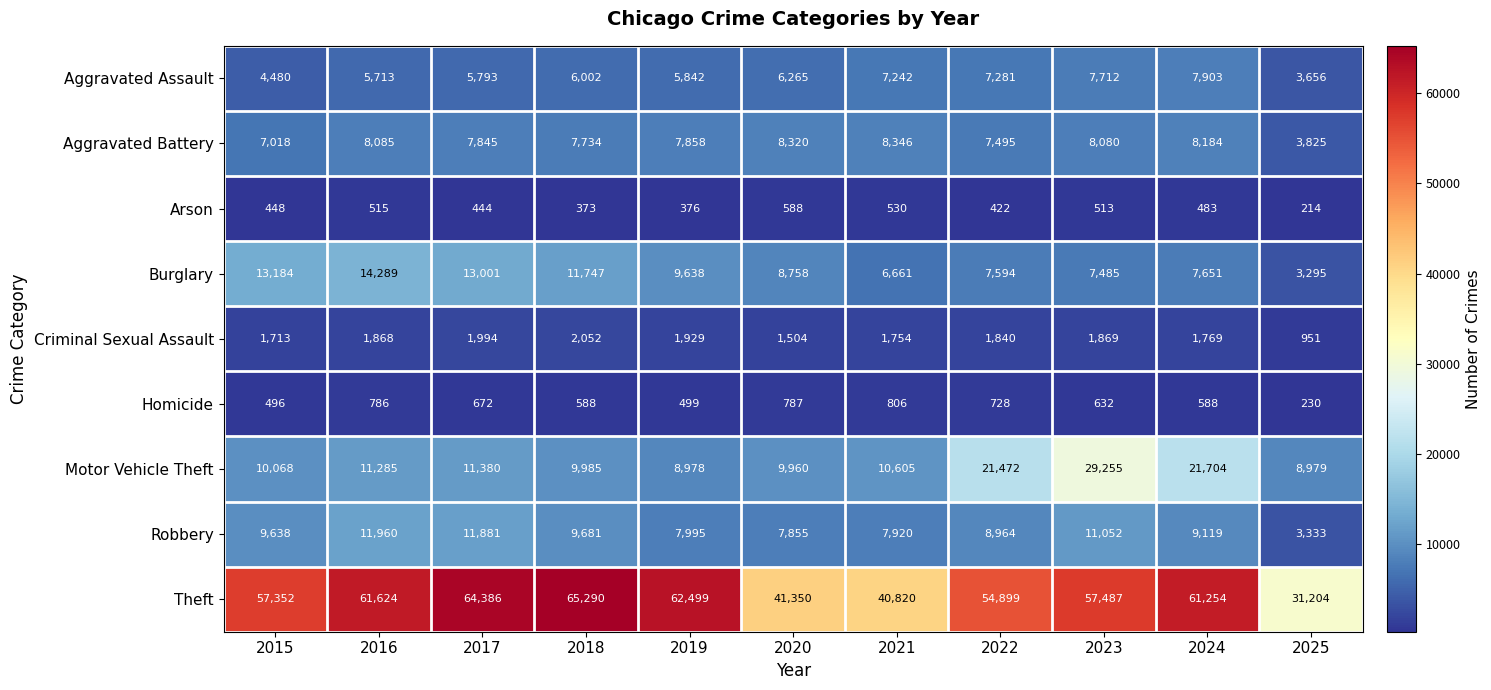

What is the difference between the highest and lowest values at 2019?

62123